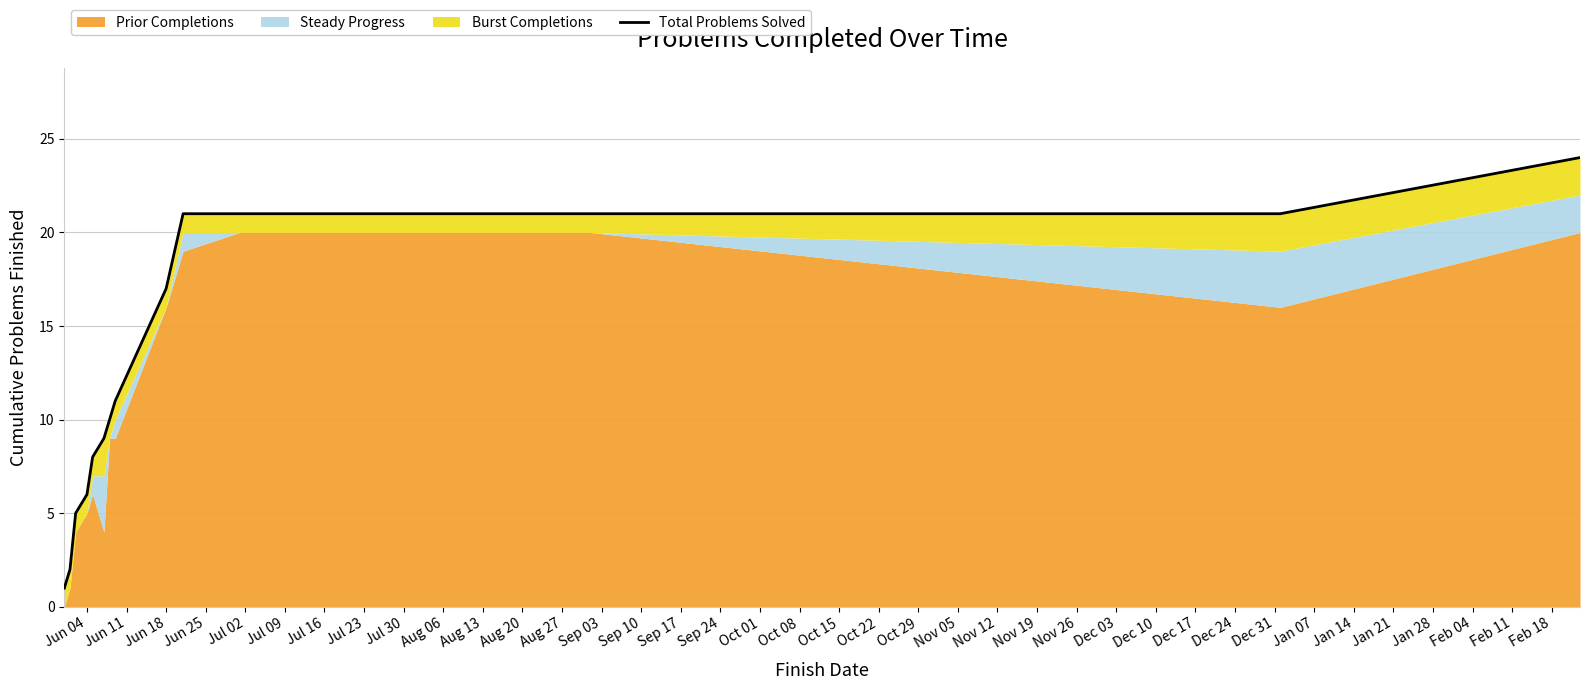

The chart shows a value of 9 at Aug 13. True or false?

False